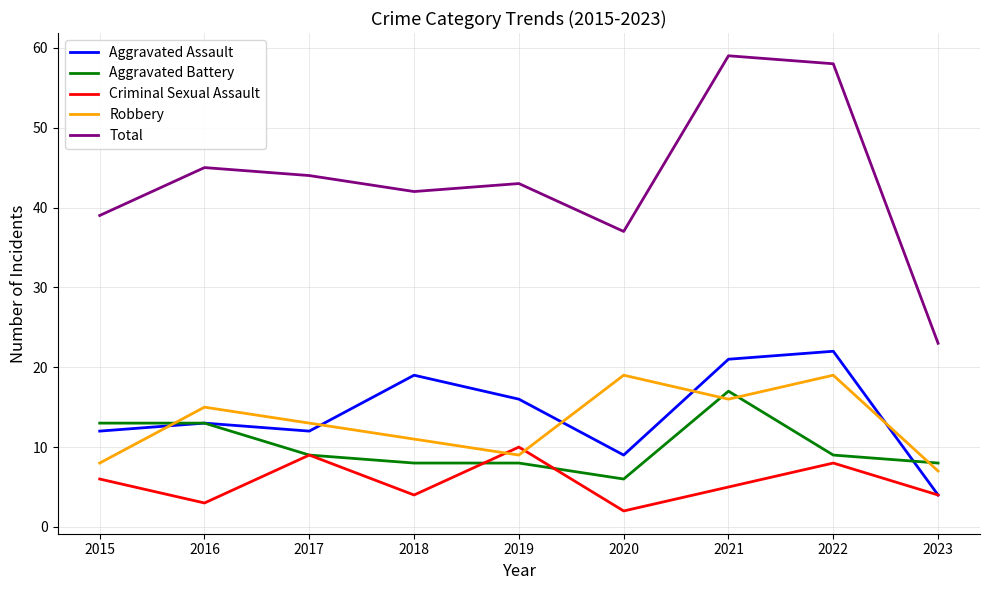

At which category does Robbery reach its first local peak?

2016